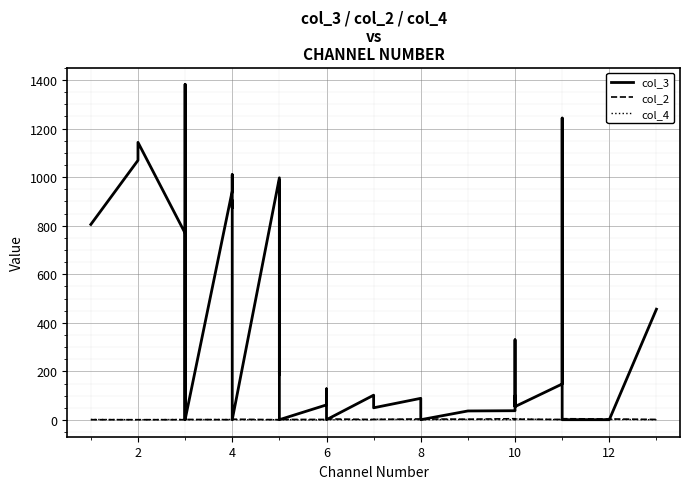

Between 4 and 8, which series saw the biggest shift?

col_3